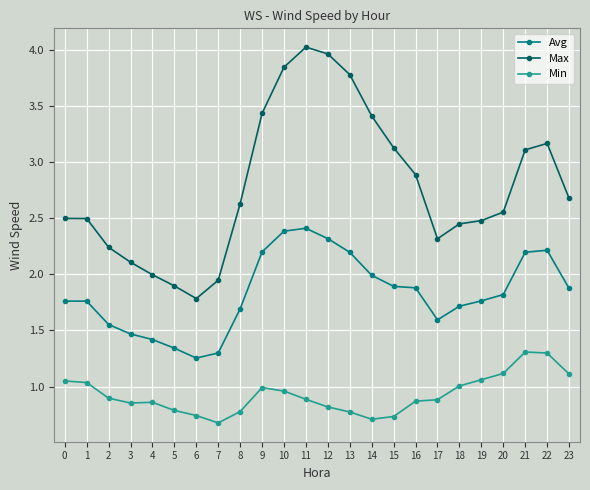

What is the difference between the maximum and second lowest values in the Max series?

2.1